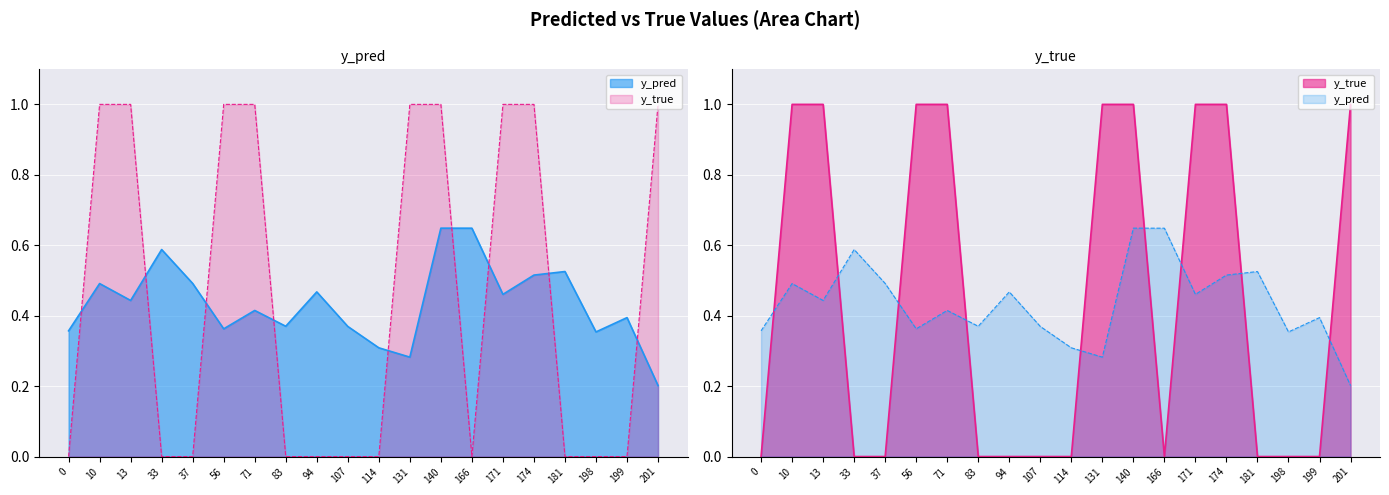

What is the sum of all y_pred values?

8.7